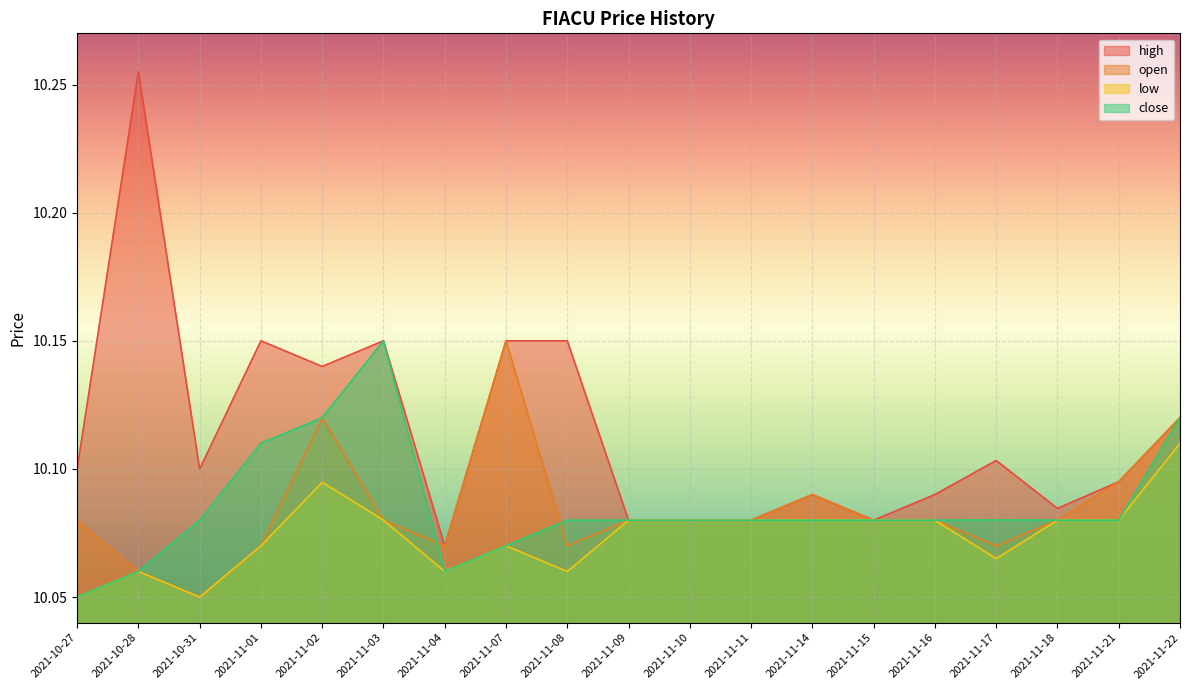

Where is the first local minimum for low?

2021-10-31